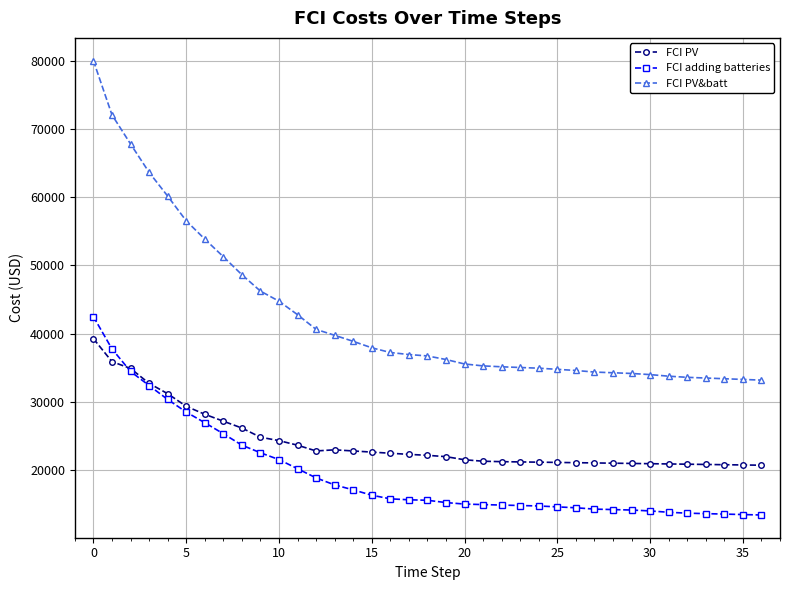

Rank the series by their maximum value, from lowest to highest.

FCI PV, FCI adding batteries, FCI PV&batt